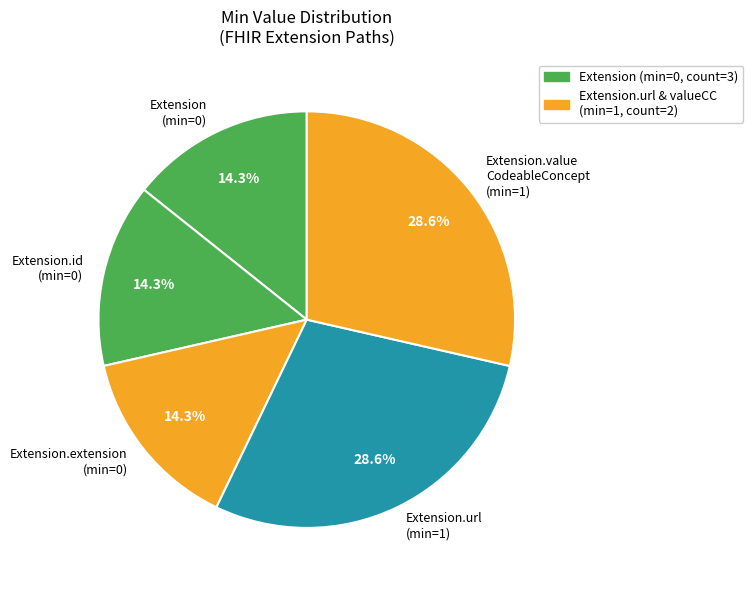

Is the sum of Extension.url (min=1) and Extension.id (min=0) greater than half?

No